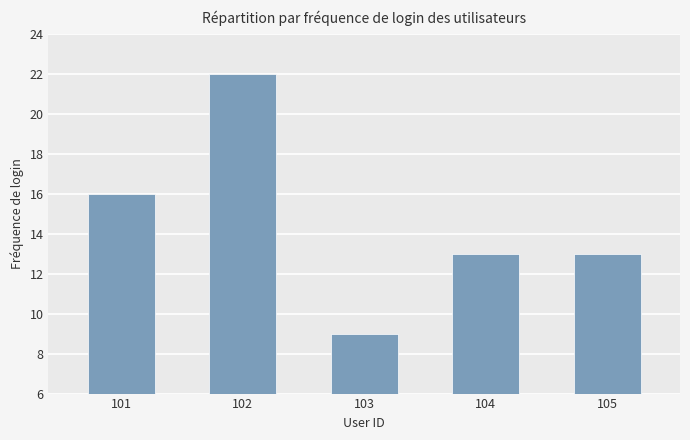

What is the change in value from 101 to 105?

-3